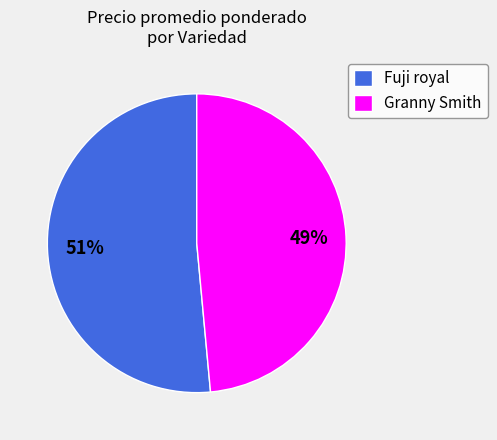

Do Granny Smith and Fuji royal together represent more than half of the pie?

Yes